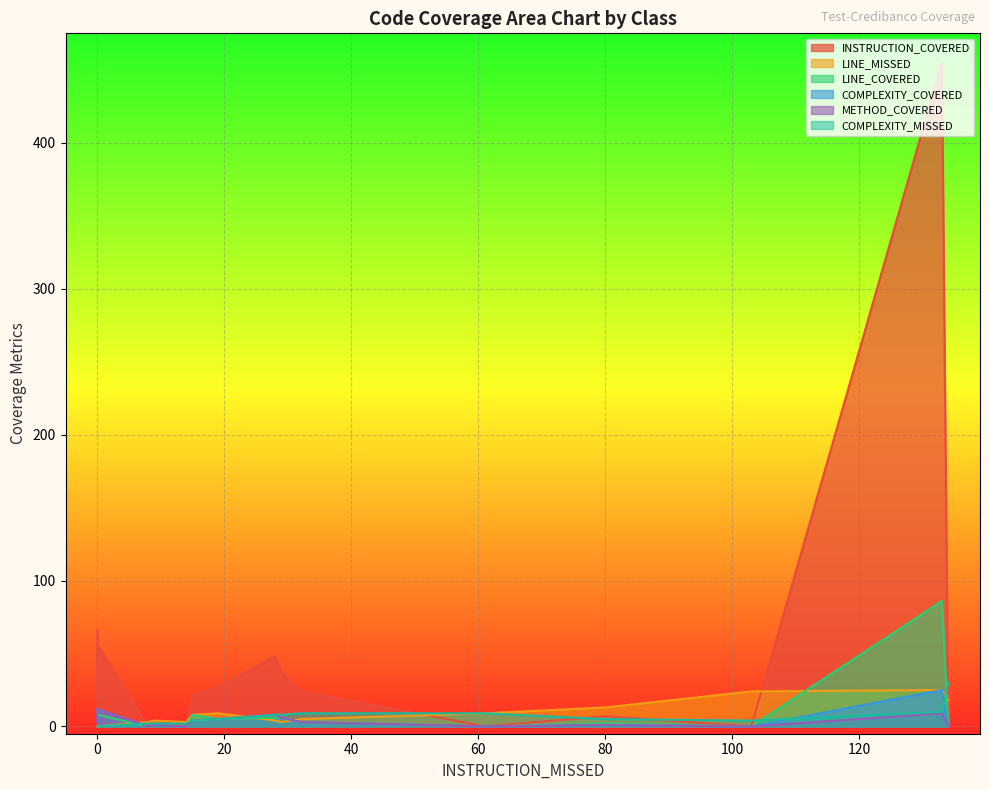

True or false: METHOD_COVERED and LINE_MISSED cross at least once.

True